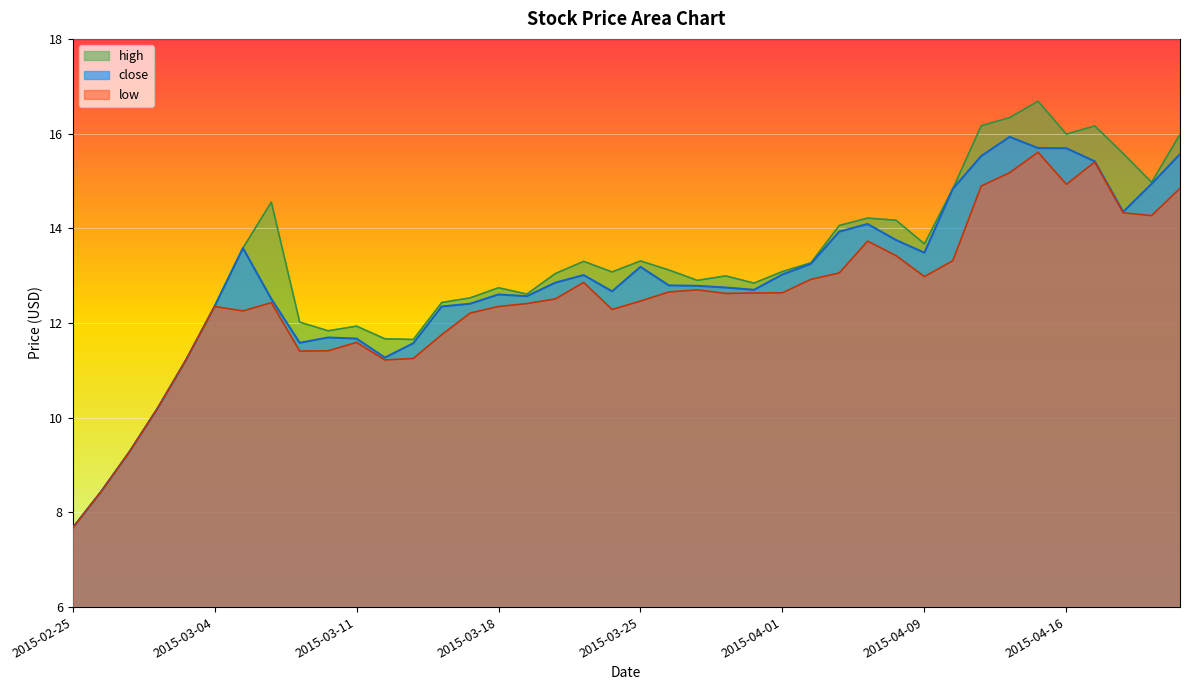

What position from the left is 2015-04-03?

28